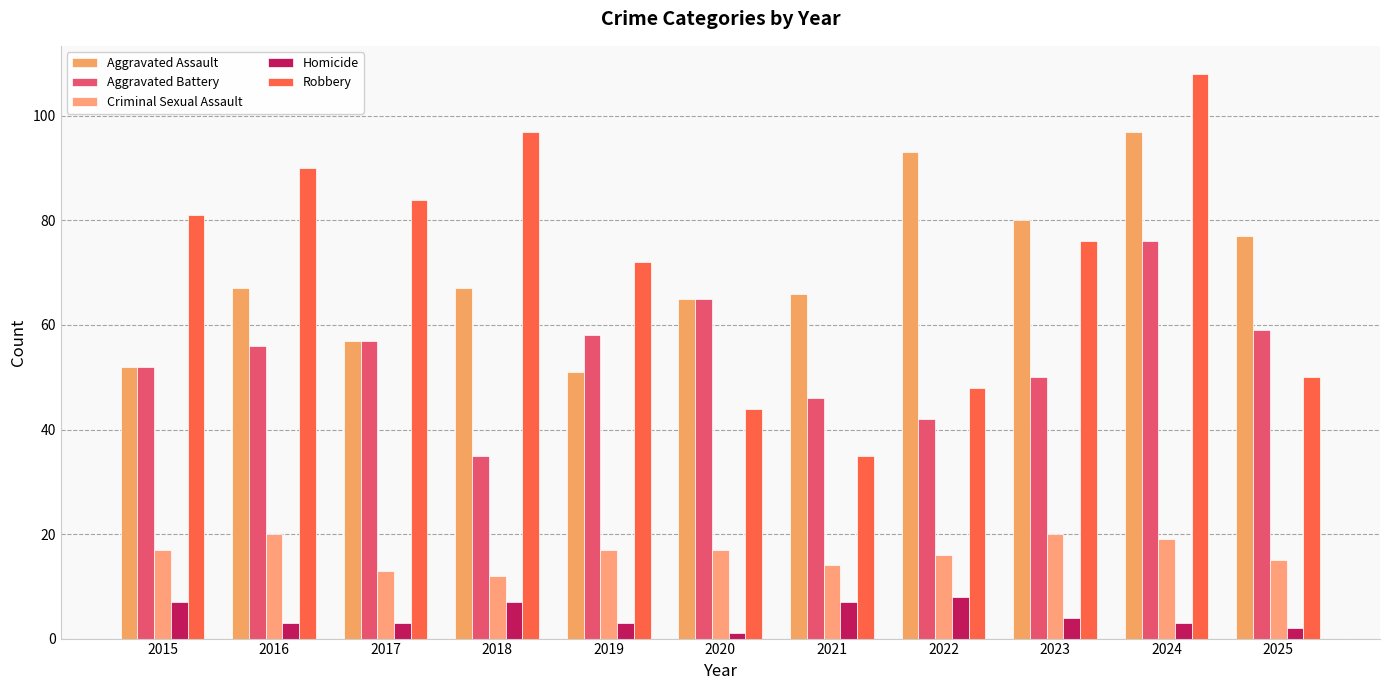

Read the Criminal Sexual Assault value at 2021.

14